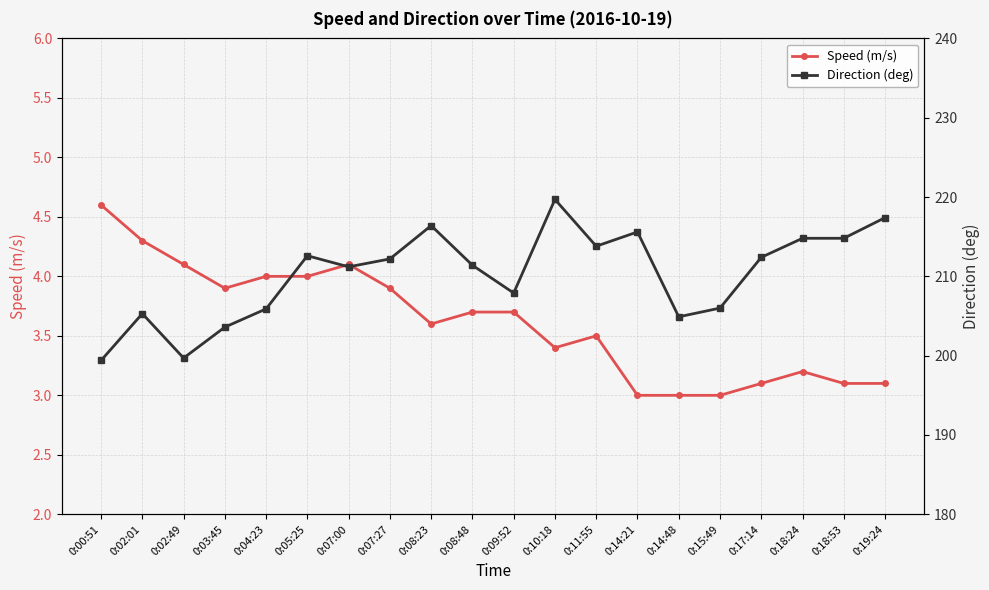

What is the sum of all Direction (deg) values?

4205.0